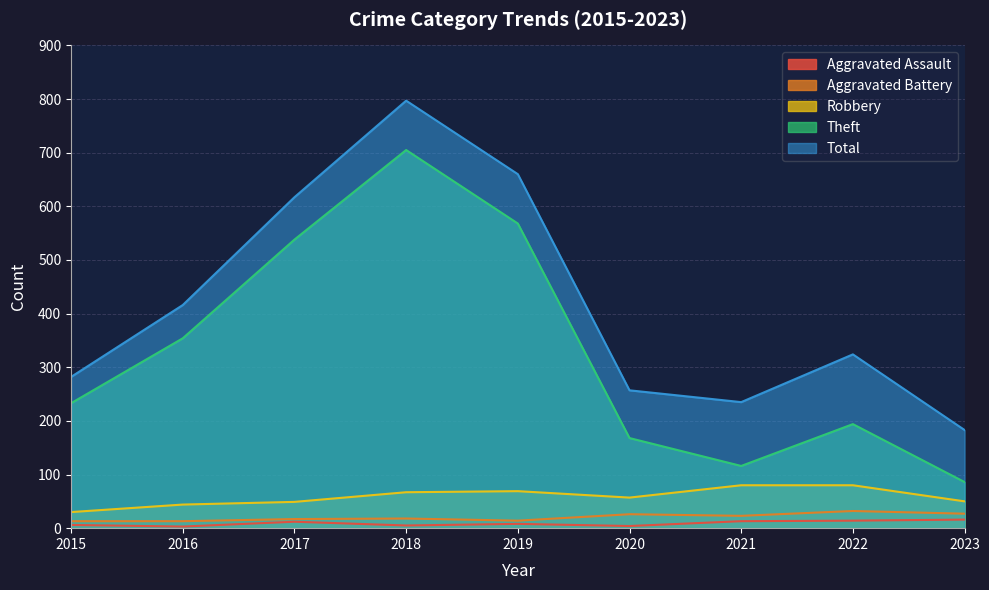

What is the difference between the maximum and minimum values in the Total series?

614